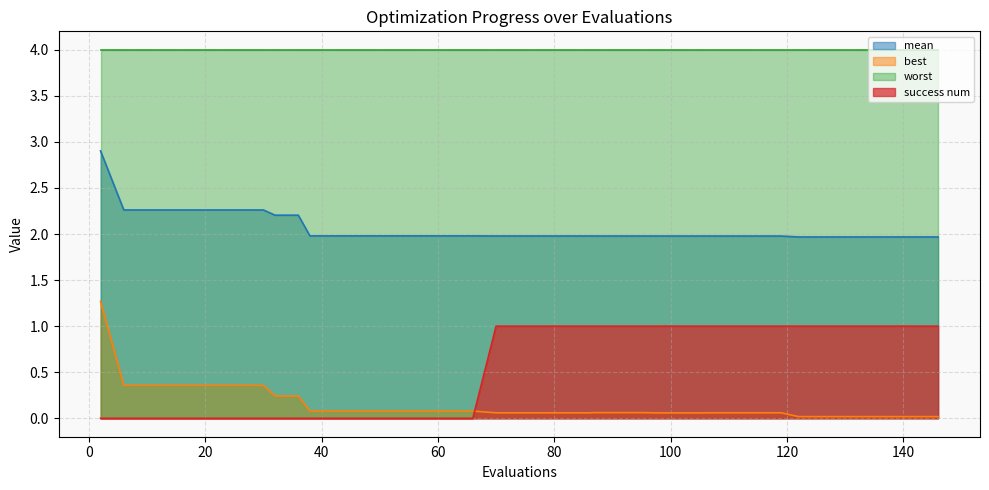

What is the sum of the best values at 14 and 50?

0.4